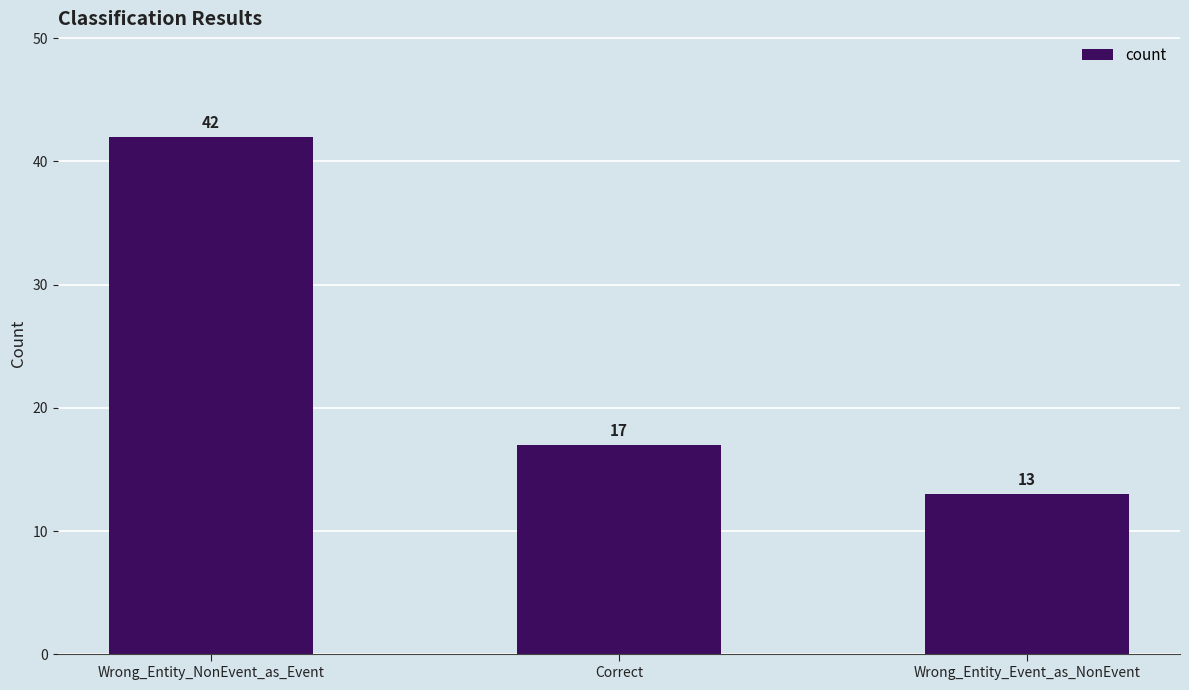

Between Wrong_Entity_NonEvent_as_Event and Wrong_Entity_Event_as_NonEvent, which is larger?

Wrong_Entity_NonEvent_as_Event